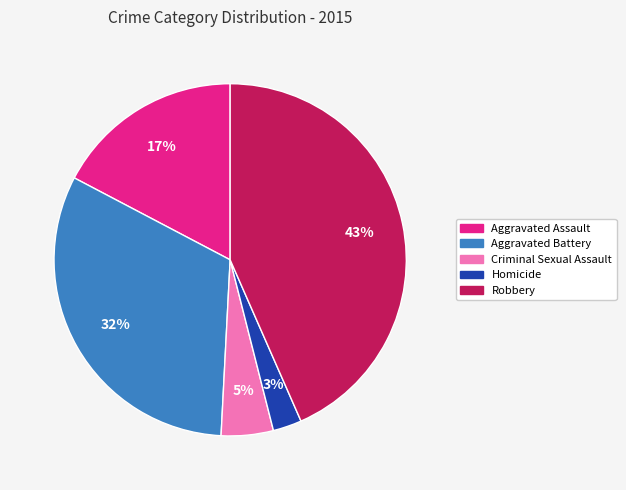

Combined, do Robbery and Aggravated Assault account for over 50%?

Yes